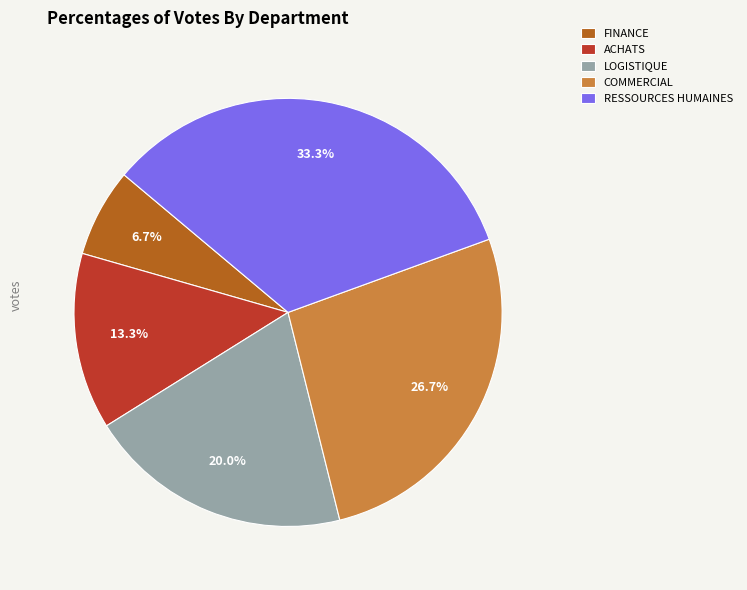

To the nearest percent, what portion does COMMERCIAL represent?

27%